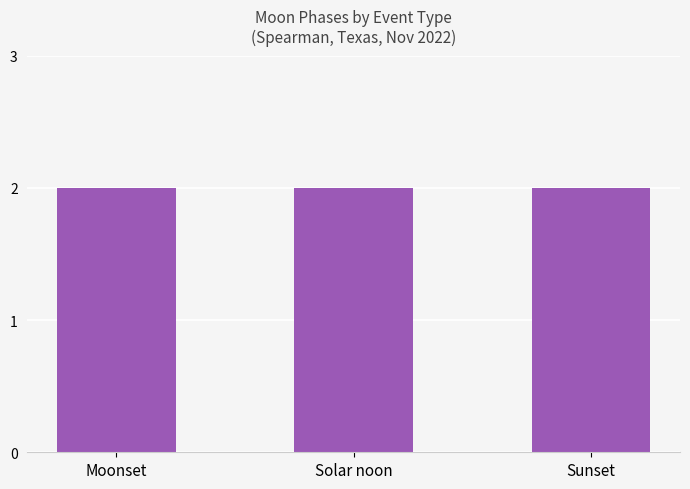

The value at Moonrise is 1. True or false?

False